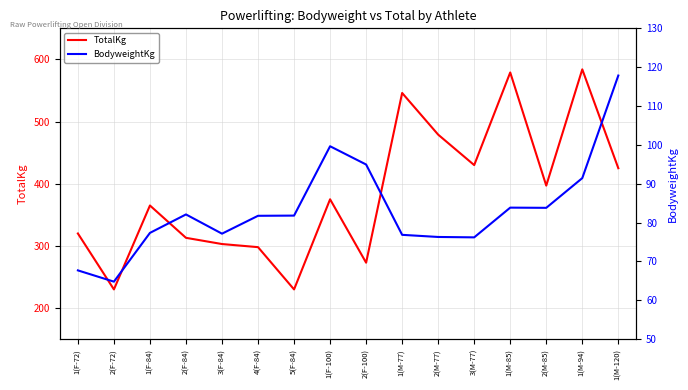

Where does the TotalKg series first go above 375?

1(M-77)